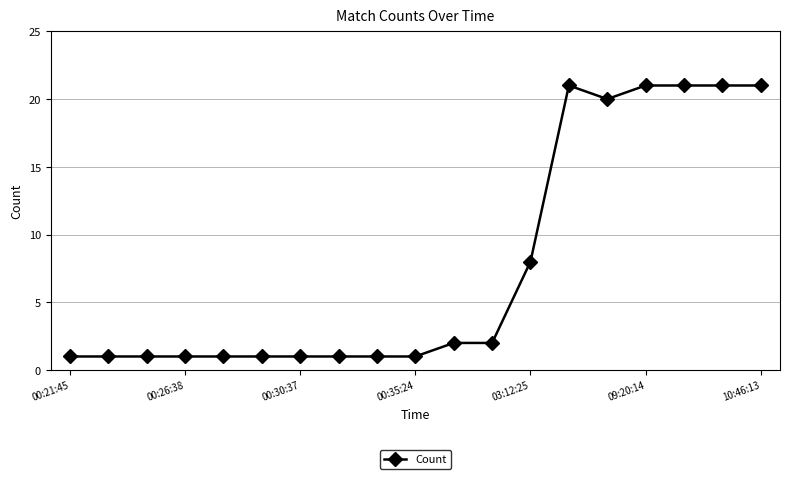

True or false: there are more than 0 points higher than both neighbors.

True